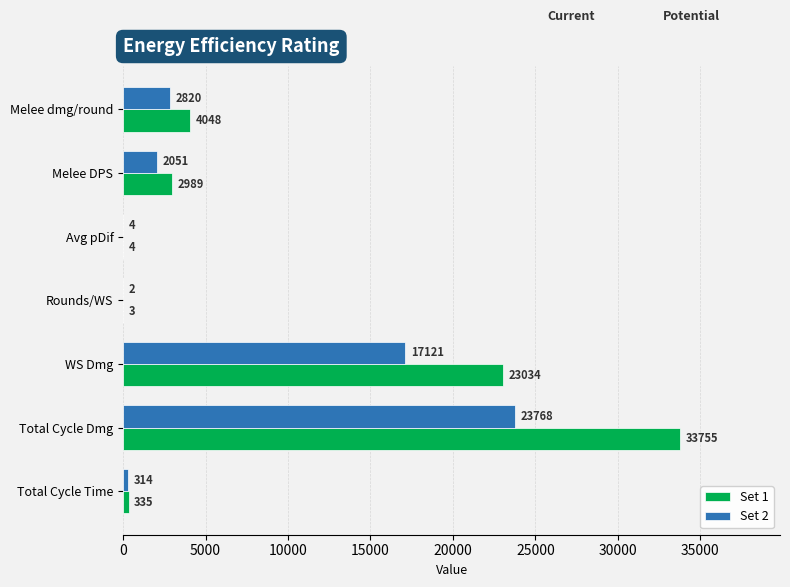

At which category is the sum across all series the highest?

Total Cycle Dmg